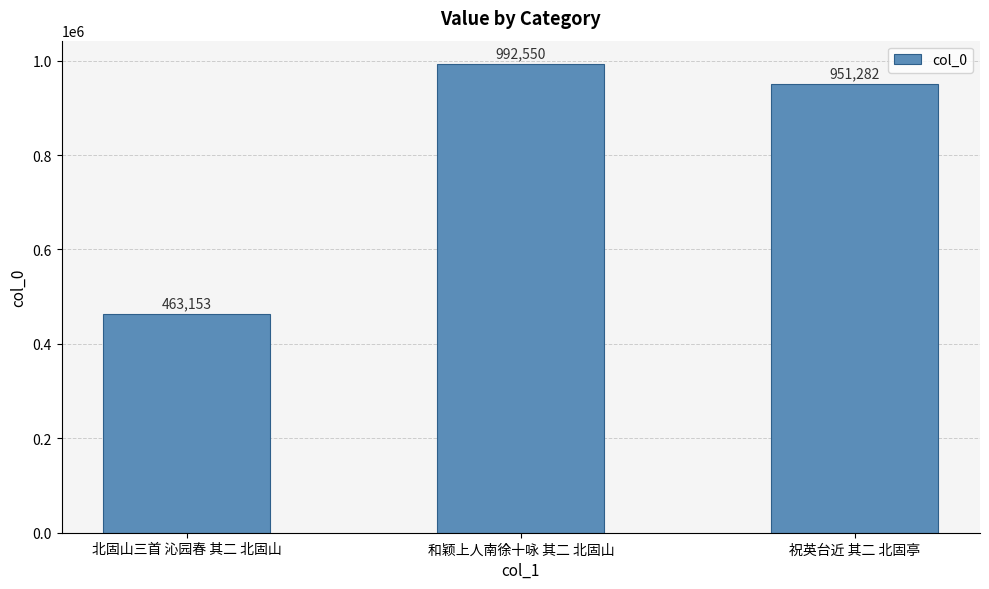

At which label is the value closest to 727851?

祝英台近 其二 北固亭